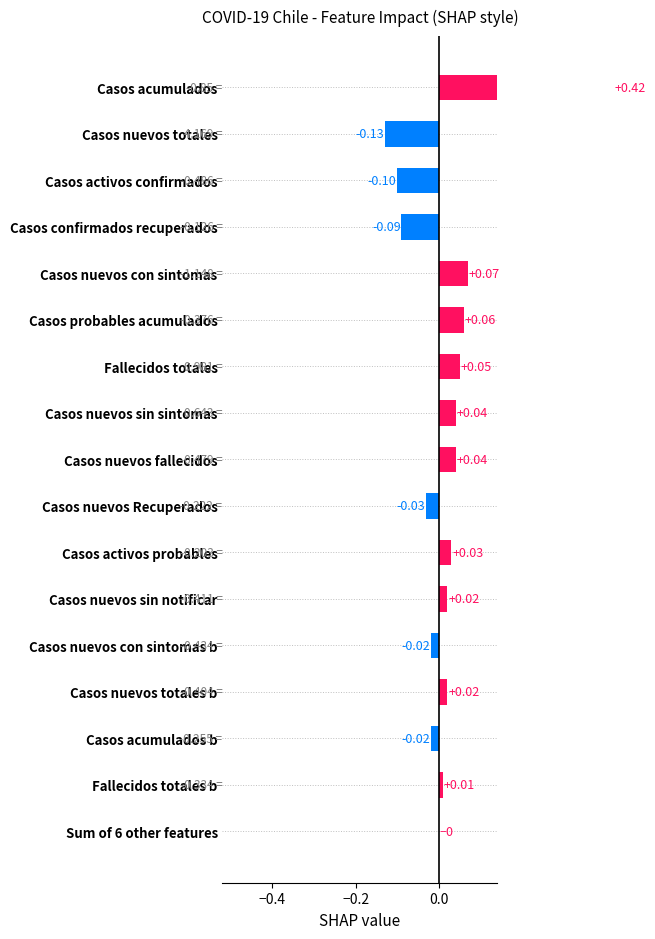

Is it true that the value at Fallecidos totales b is 0.0?

True